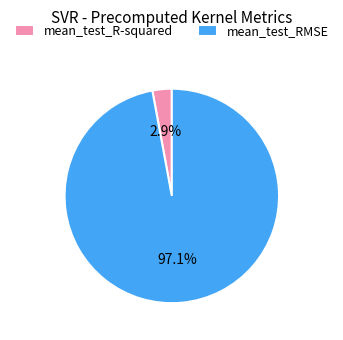

Is it true that mean_test_RMSE is 97% of the pie?

True